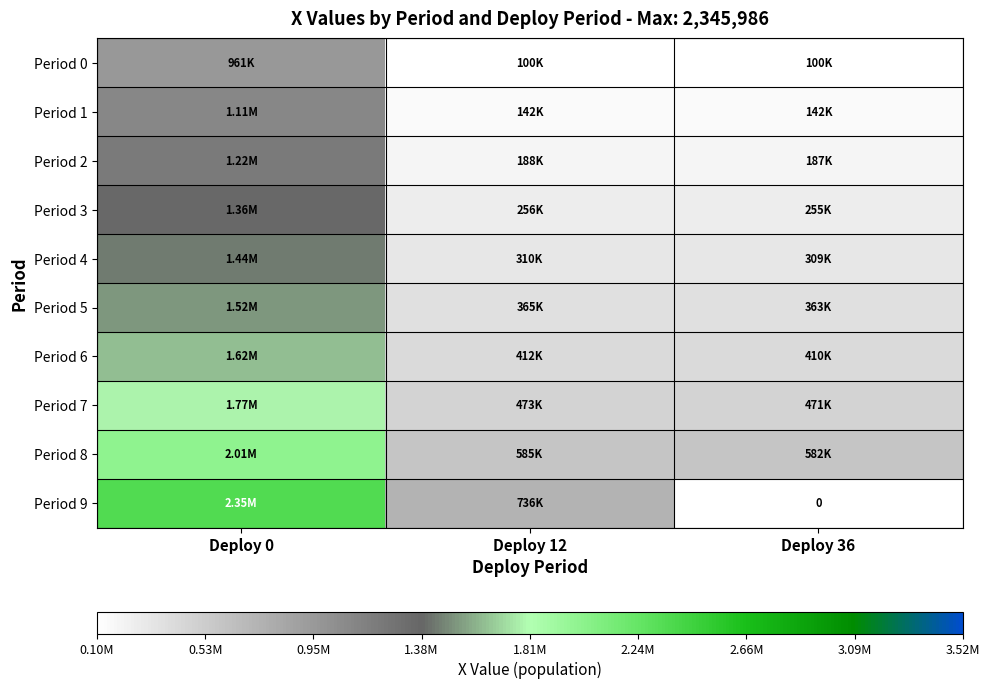

At how many categories does at least one series exceed 194687?

3